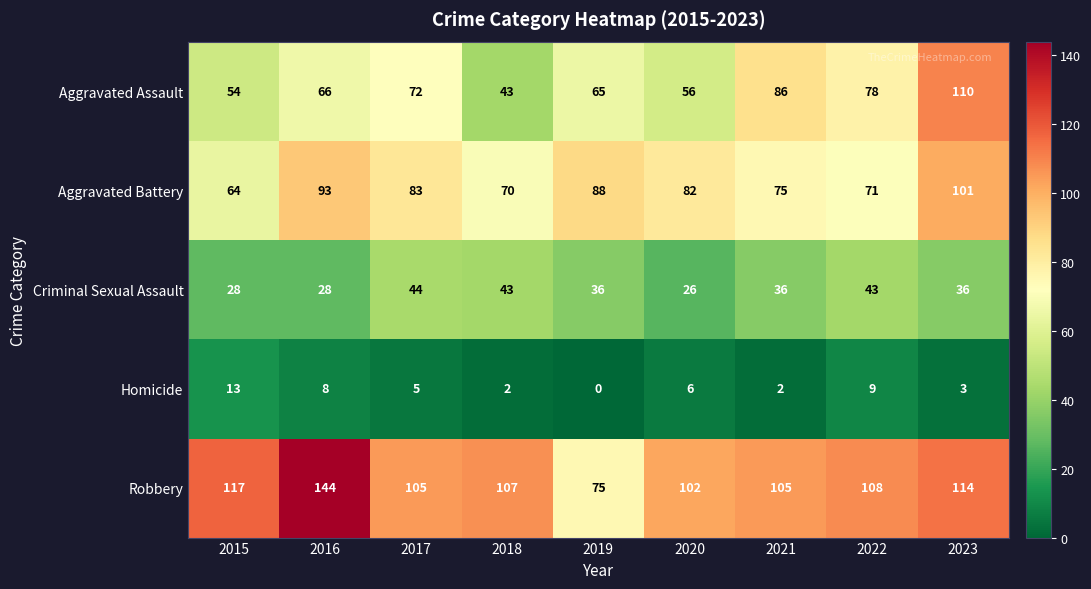

What is the total value across all series at 2019?

264